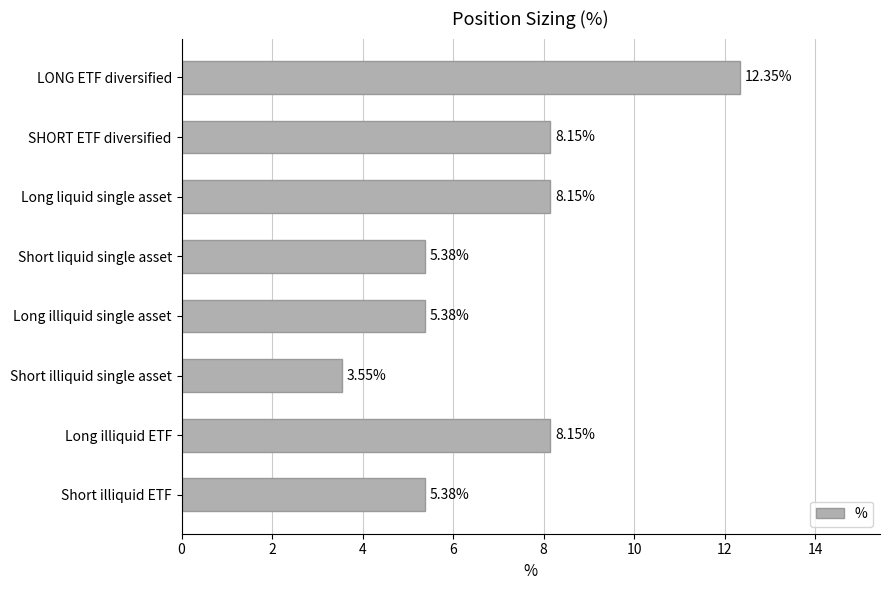

Between LONG ETF diversified and Short liquid single asset, which is larger?

LONG ETF diversified